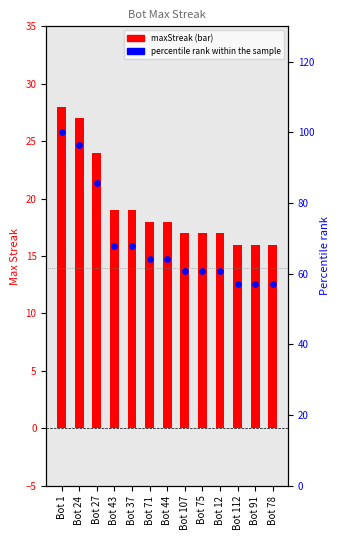

What are all the series names shown in the legend?

maxStreak, percentile rank within the sample